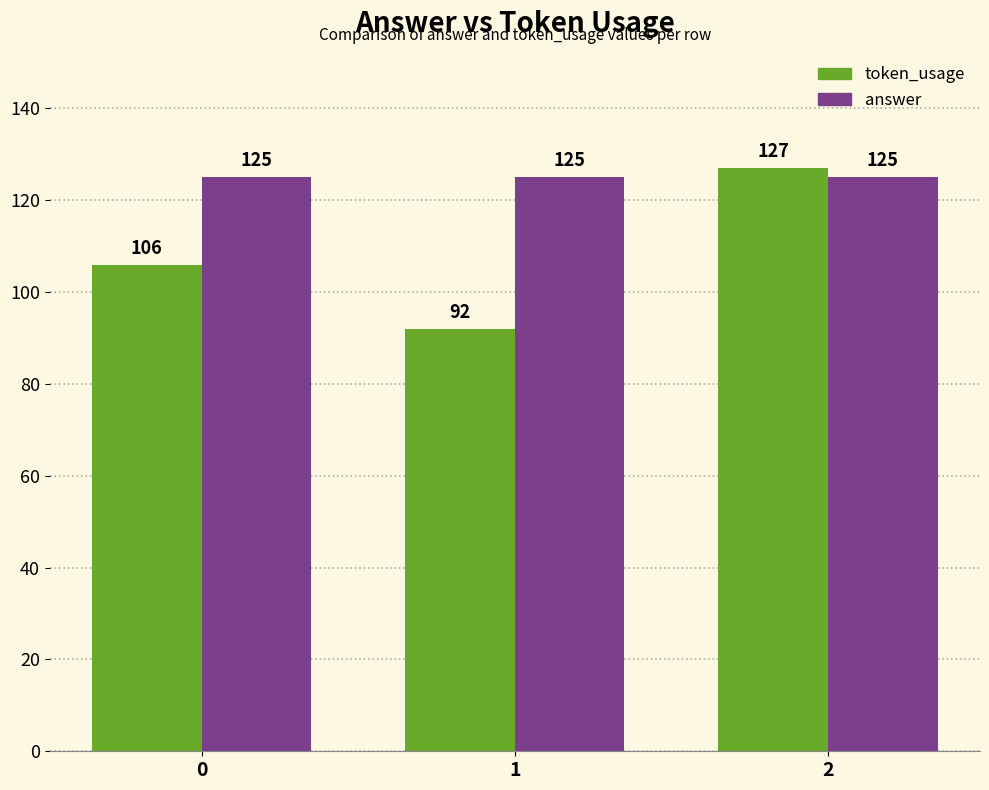

How many data points does each series have?

3